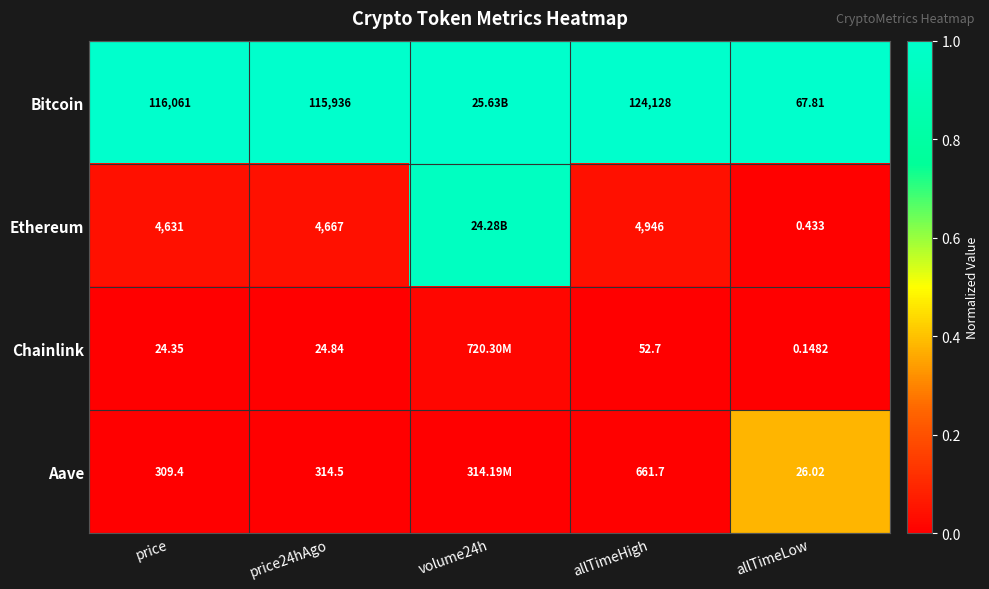

Between price and allTimeLow, which series saw the biggest shift?

Bitcoin